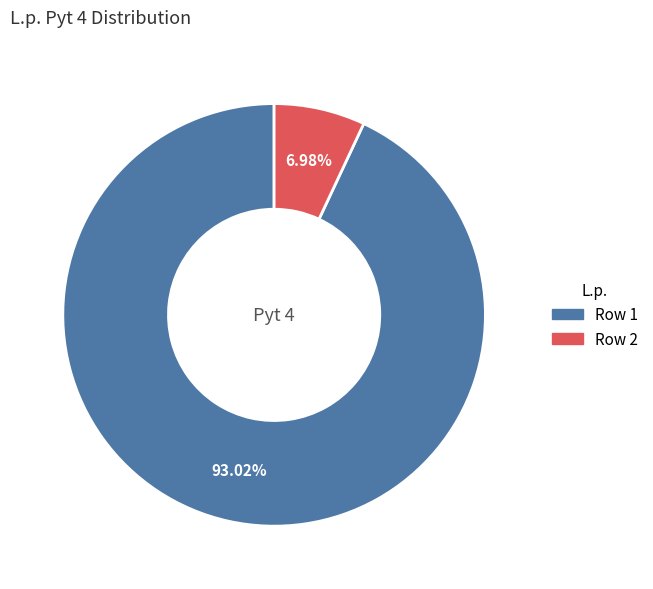

Is there a majority slice in this chart?

Yes